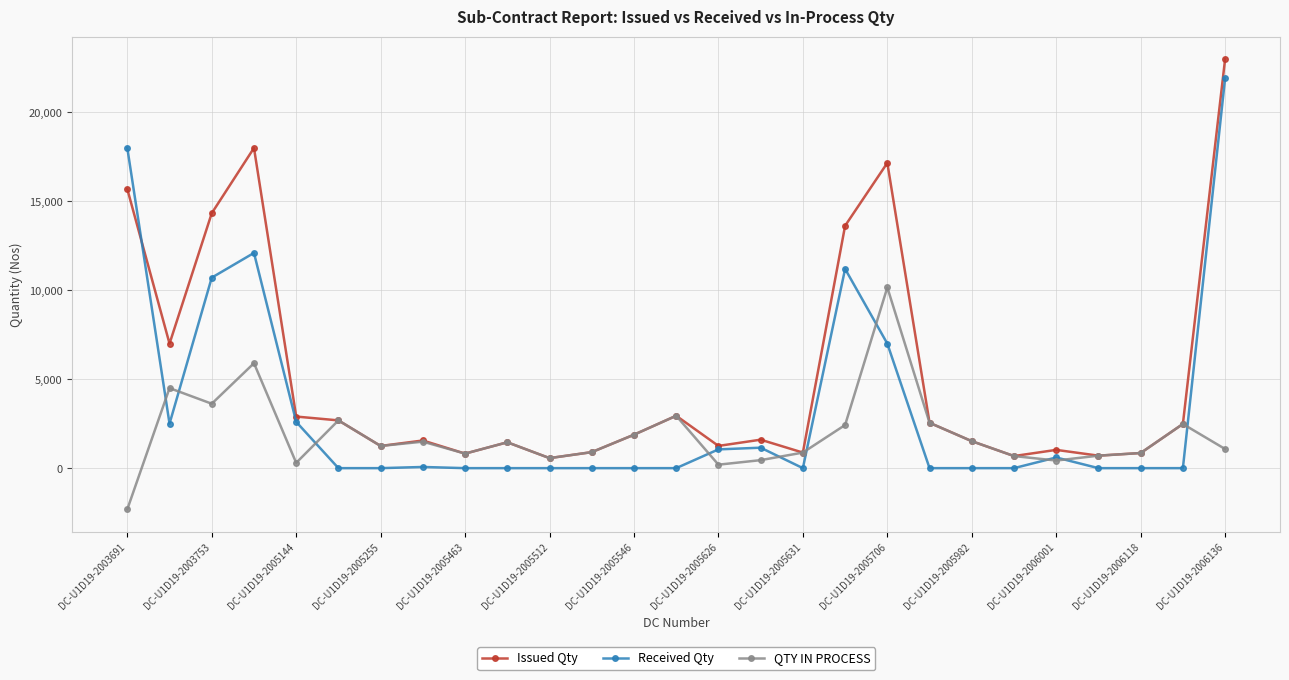

True or false: QTY IN PROCESS has more than 0 interior local peaks.

True